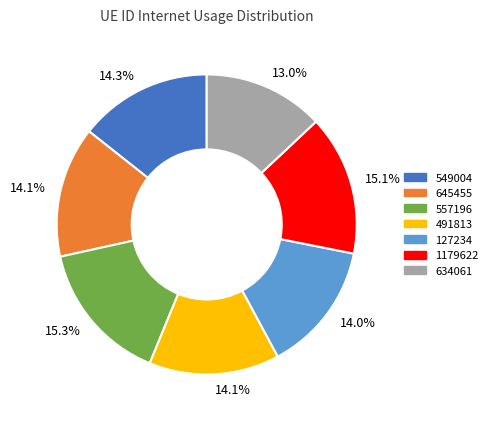

To the nearest percent, what is the difference between the largest and smallest slice percentages?

2%